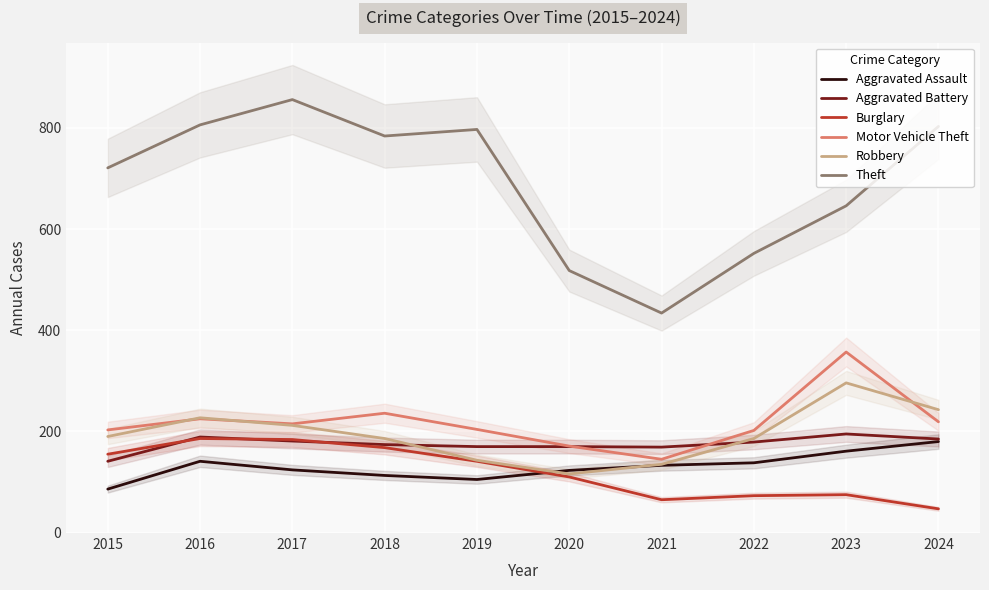

Which series ends up on top after the final intersection of Robbery and Motor Vehicle Theft?

Robbery